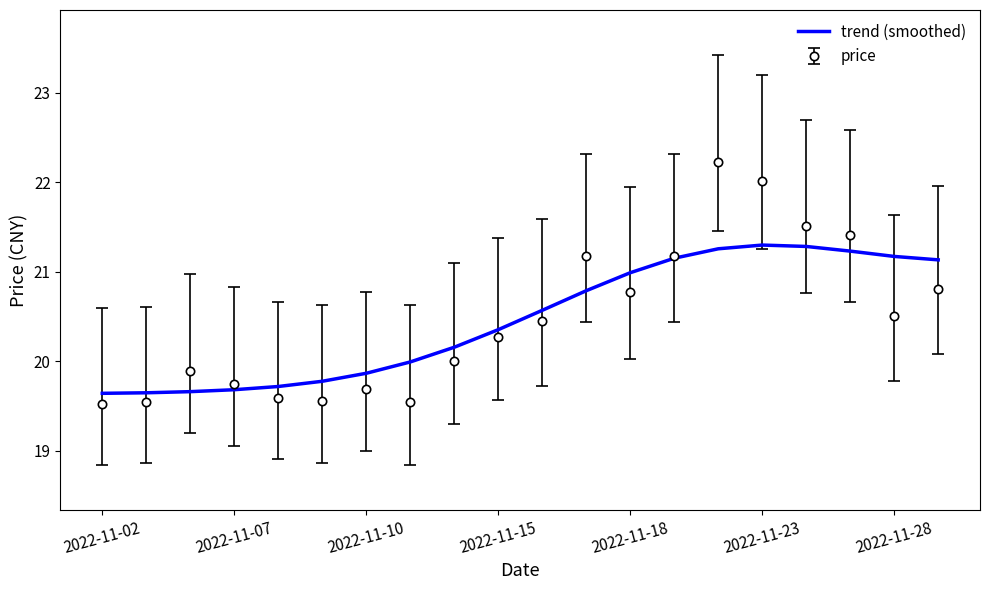

What is the minimum value for price?

19.5